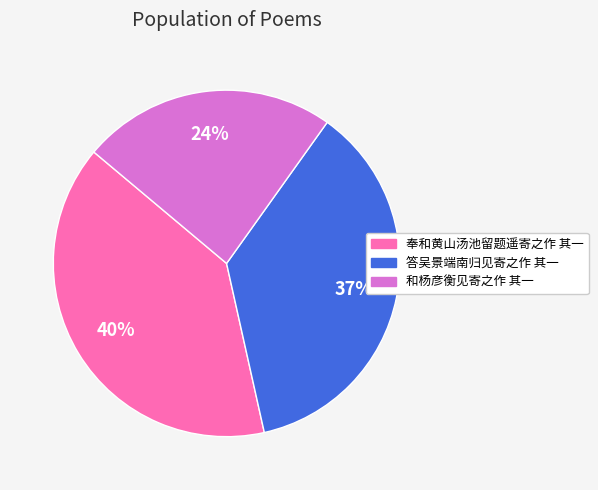

To the nearest percent, what percentage of the pie is 答吴景端南归见寄之作 其一?

37%